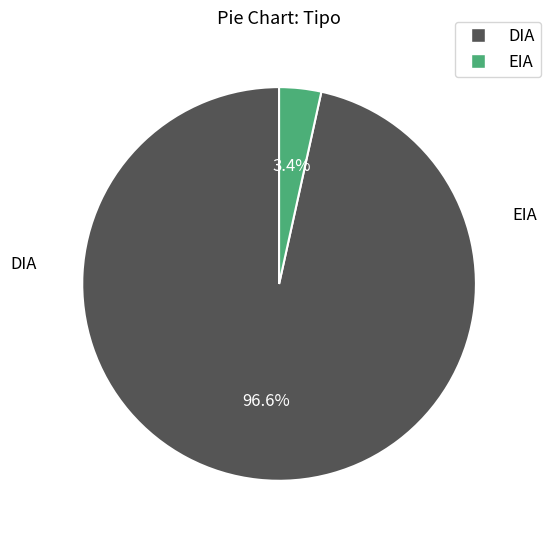

To the nearest percent, what percentage of the pie is DIA?

97%